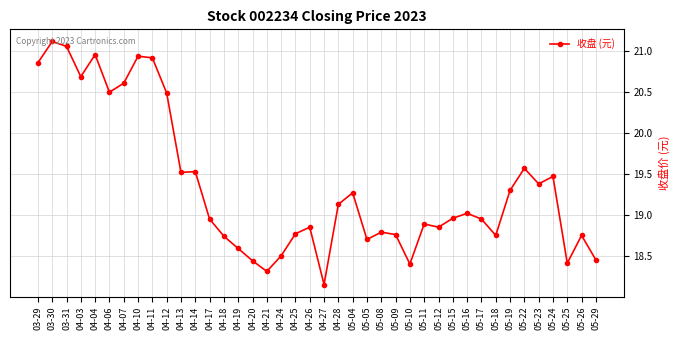

Where is the first local maximum?

03-30